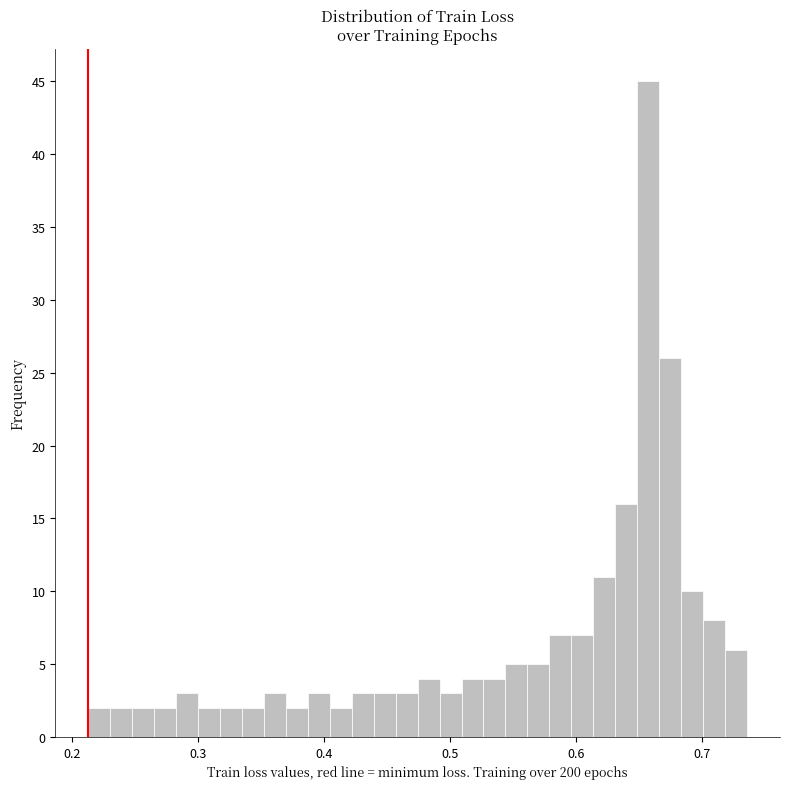

Read against the x-axis, roughly where is the centre of the tallest bar?

0.66